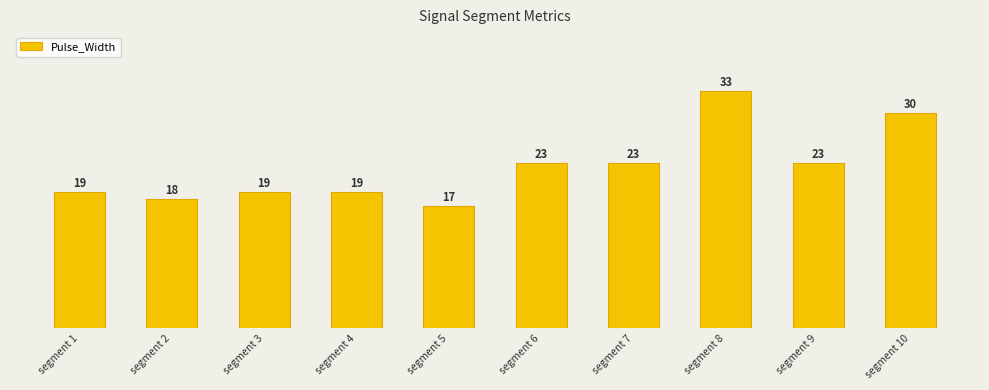

What is the value of the 9th bar from the left?

23